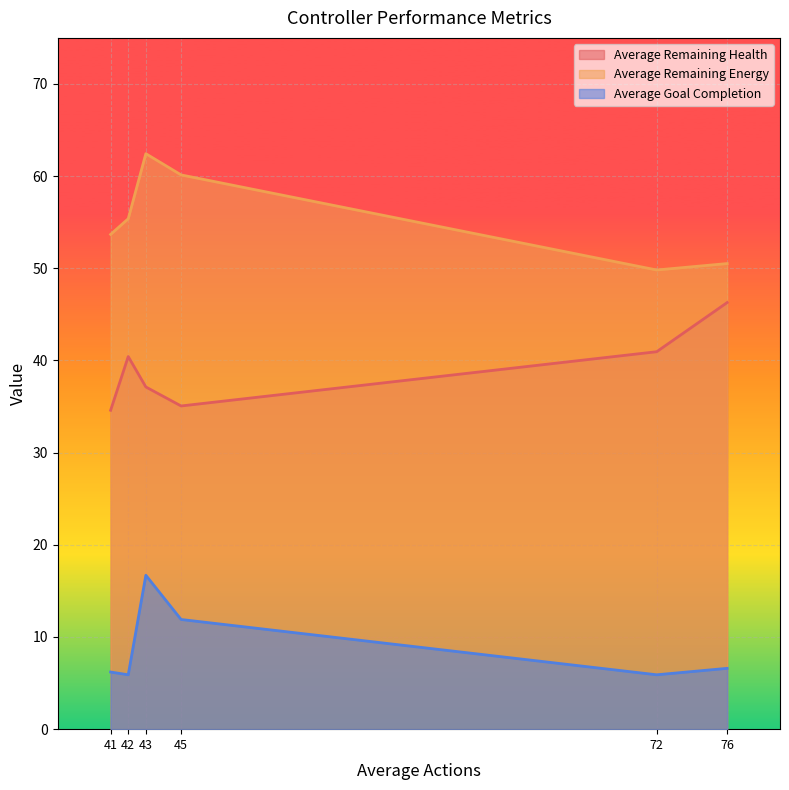

True or false: Average Remaining Energy has a value of 90.9 at 42.

False